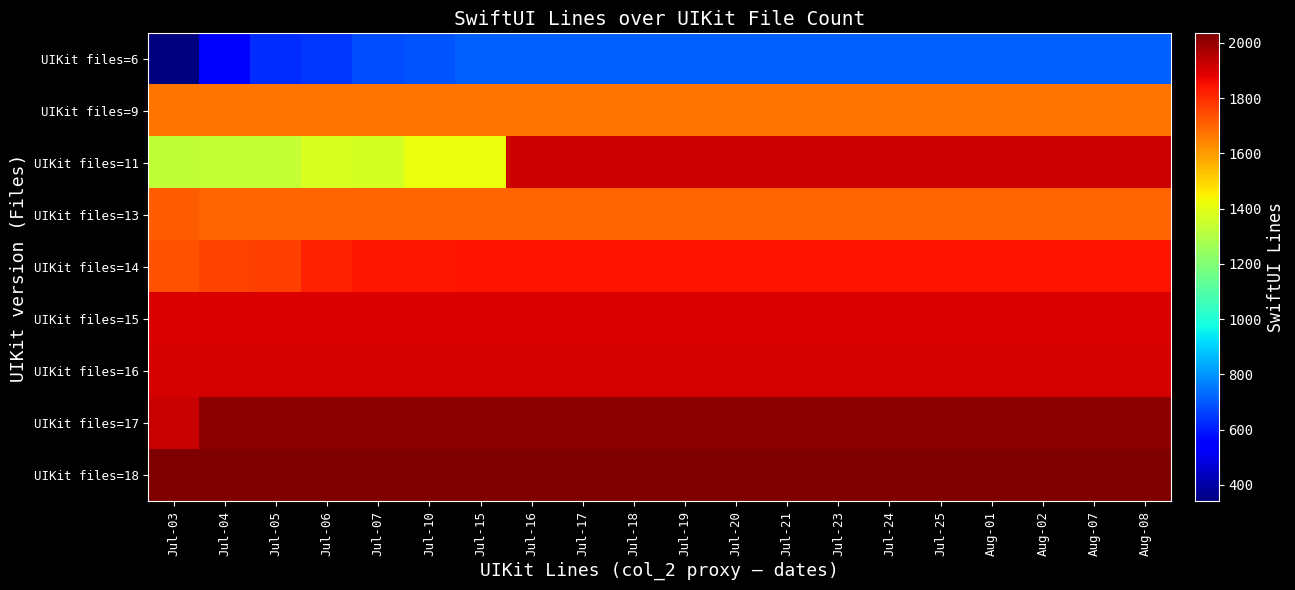

Reading left to right, extract all data points from this chart.

UIKit files=6: Jul-03=340	Jul-04=551	Jul-05=630	Jul-06=642	Jul-07=684	Jul-10=695	Jul-15=714	Jul-16=717	Jul-17=717	Jul-18=717	Jul-19=717	Jul-20=717	Jul-21=717	Jul-23=717	Jul-24=717	Jul-25=717	Aug-01=717	Aug-02=717	Aug-07=717	Aug-08=717
UIKit files=9: Jul-03=1673	Jul-04=1673	Jul-05=1673	Jul-06=1673	Jul-07=1673	Jul-10=1673	Jul-15=1673	Jul-16=1673	Jul-17=1673	Jul-18=1673	Jul-19=1673	Jul-20=1673	Jul-21=1673	Jul-23=1673	Jul-24=1673	Jul-25=1673	Aug-01=1673	Aug-02=1673	Aug-07=1673	Aug-08=1673
UIKit files=11: Jul-03=1332	Jul-04=1335	Jul-05=1338	Jul-06=1375	Jul-07=1372	Jul-10=1417	Jul-15=1414	Jul-16=1921	Jul-17=1920	Jul-18=1921	Jul-19=1921	Jul-20=1921	Jul-21=1921	Jul-23=1921	Jul-24=1921	Jul-25=1921	Aug-01=1921	Aug-02=1921	Aug-07=1921	Aug-08=1921
UIKit files=13: Jul-03=1717	Jul-04=1703	Jul-05=1703	Jul-06=1703	Jul-07=1703	Jul-10=1703	Jul-15=1703	Jul-16=1703	Jul-17=1703	Jul-18=1703	Jul-19=1703	Jul-20=1703	Jul-21=1703	Jul-23=1703	Jul-24=1703	Jul-25=1703	Aug-01=1703	Aug-02=1703	Aug-07=1703	Aug-08=1703
UIKit files=14: Jul-03=1737	Jul-04=1760	Jul-05=1769	Jul-06=1817	Jul-07=1838	Jul-10=1837	Jul-15=1848	Jul-16=1848	Jul-17=1848	Jul-18=1848	Jul-19=1848	Jul-20=1848	Jul-21=1848	Jul-23=1848	Jul-24=1848	Jul-25=1848	Aug-01=1848	Aug-02=1848	Aug-07=1848	Aug-08=1848
UIKit files=15: Jul-03=1896	Jul-04=1896	Jul-05=1896	Jul-06=1896	Jul-07=1896	Jul-10=1896	Jul-15=1896	Jul-16=1896	Jul-17=1896	Jul-18=1896	Jul-19=1896	Jul-20=1896	Jul-21=1896	Jul-23=1896	Jul-24=1896	Jul-25=1896	Aug-01=1896	Aug-02=1896	Aug-07=1896	Aug-08=1896
UIKit files=16: Jul-03=1905	Jul-04=1905	Jul-05=1905	Jul-06=1905	Jul-07=1905	Jul-10=1905	Jul-15=1905	Jul-16=1905	Jul-17=1905	Jul-18=1905	Jul-19=1905	Jul-20=1905	Jul-21=1905	Jul-23=1905	Jul-24=1905	Jul-25=1905	Aug-01=1905	Aug-02=1905	Aug-07=1905	Aug-08=1905
UIKit files=17: Jul-03=1924	Jul-04=2011	Jul-05=2011	Jul-06=2011	Jul-07=2011	Jul-10=2011	Jul-15=2011	Jul-16=2011	Jul-17=2011	Jul-18=2011	Jul-19=2011	Jul-20=2011	Jul-21=2011	Jul-23=2011	Jul-24=2011	Jul-25=2011	Aug-01=2011	Aug-02=2011	Aug-07=2011	Aug-08=2011
UIKit files=18: Jul-03=2035	Jul-04=2035	Jul-05=2035	Jul-06=2035	Jul-07=2035	Jul-10=2035	Jul-15=2035	Jul-16=2035	Jul-17=2035	Jul-18=2035	Jul-19=2035	Jul-20=2035	Jul-21=2035	Jul-23=2035	Jul-24=2035	Jul-25=2035	Aug-01=2035	Aug-02=2035	Aug-07=2035	Aug-08=2035